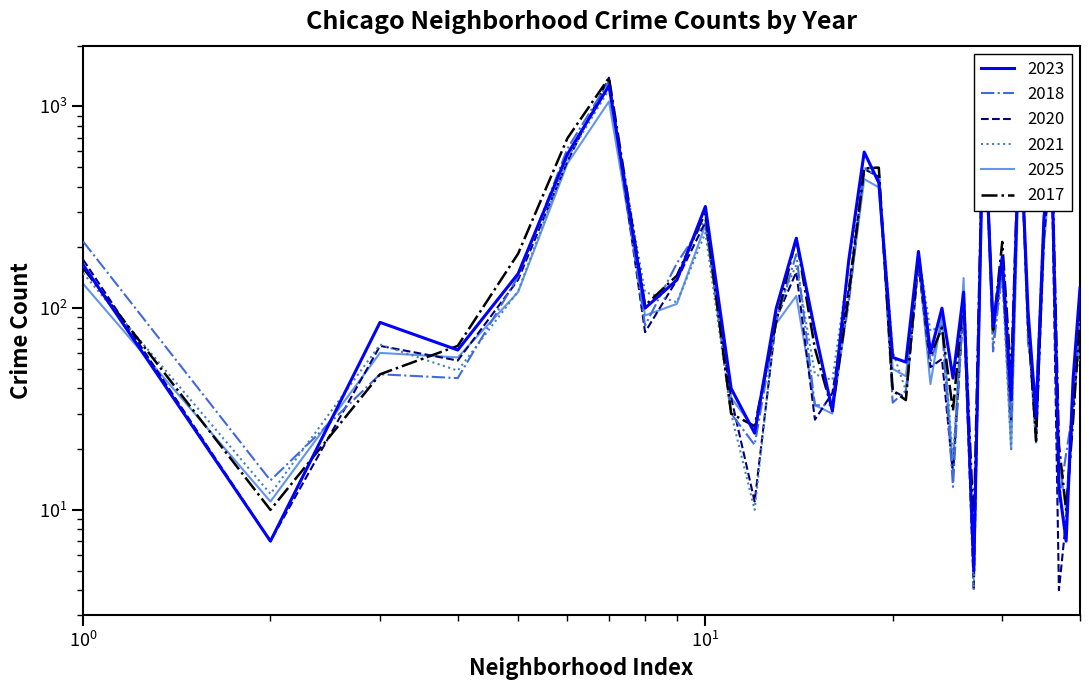

Which series changed the most between Ashburn and Chatham?

2023